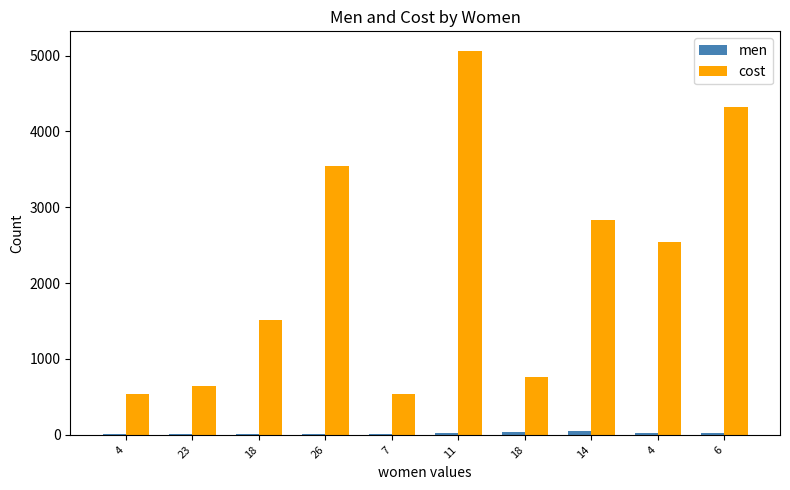

How many distinct data groups are displayed?

2